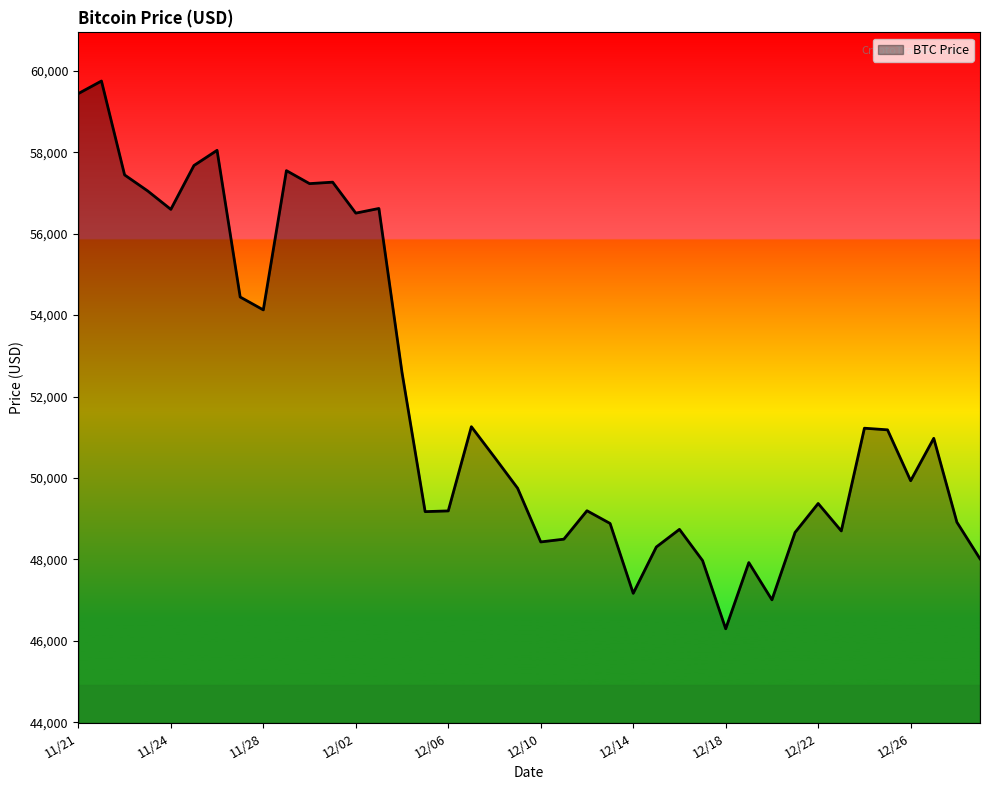

What is the smallest value displayed?

46296